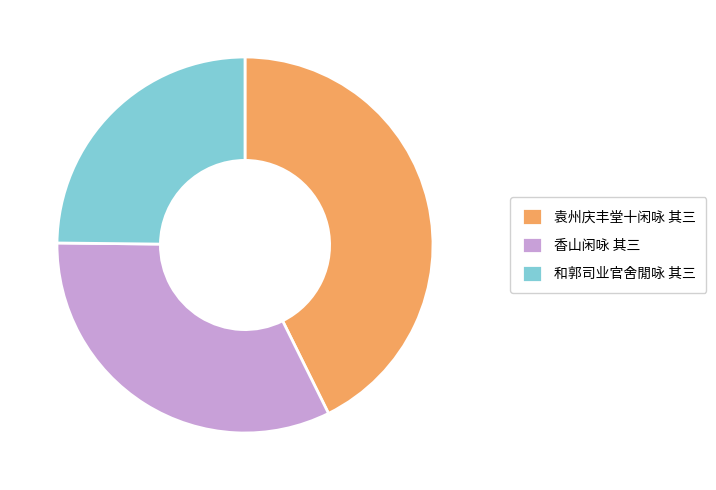

Count the number of slices in the pie.

3